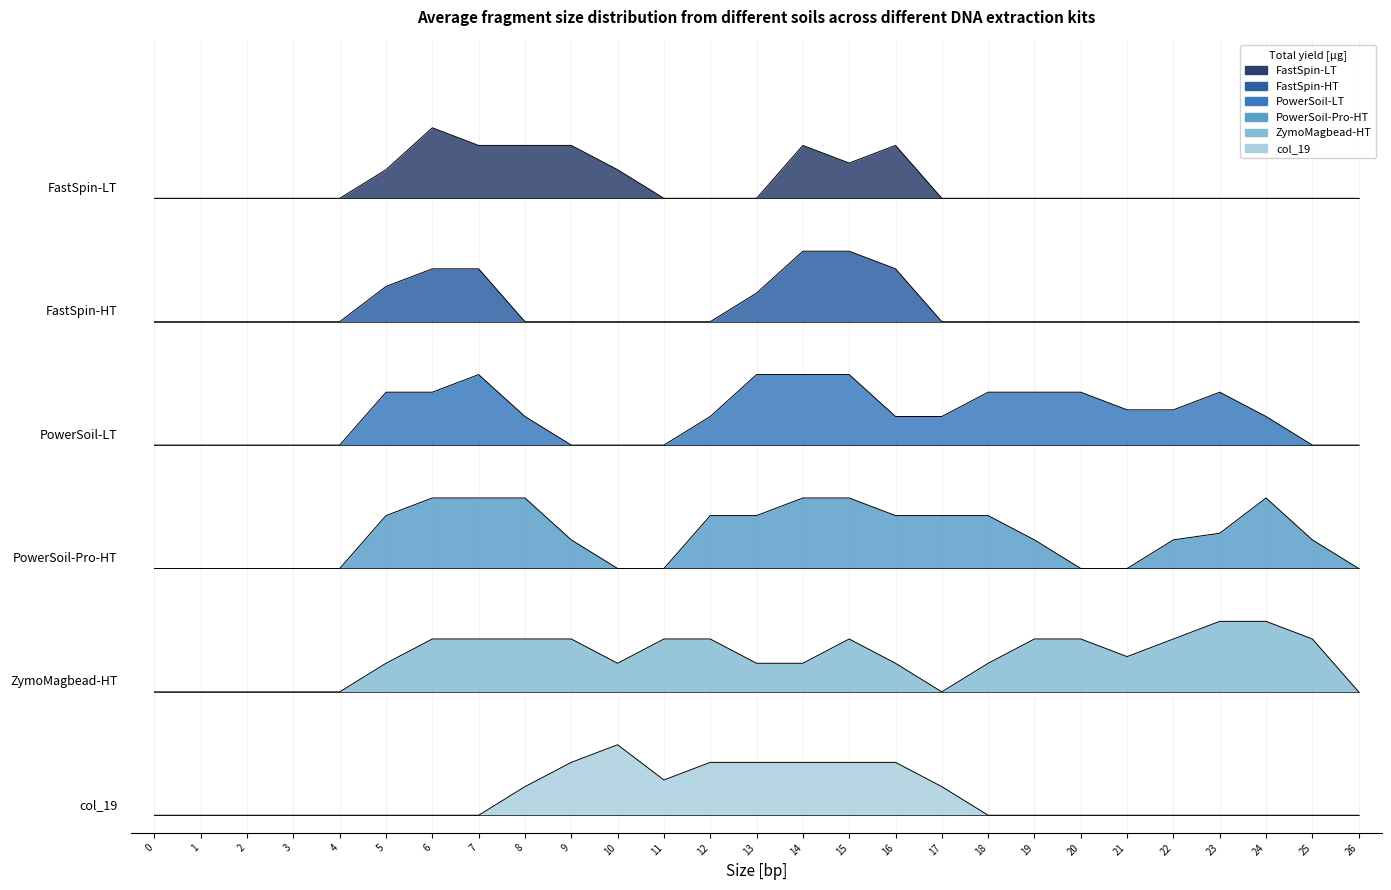

List the labels in order of col_19 value, smallest first.

0, 1, 2, 3, 4, 5, 6, 7, 18, 19, 20, 21, 22, 23, 24, 25, 26, 8, 17, 11, 9, 12, 13, 14, 15, 16, 10